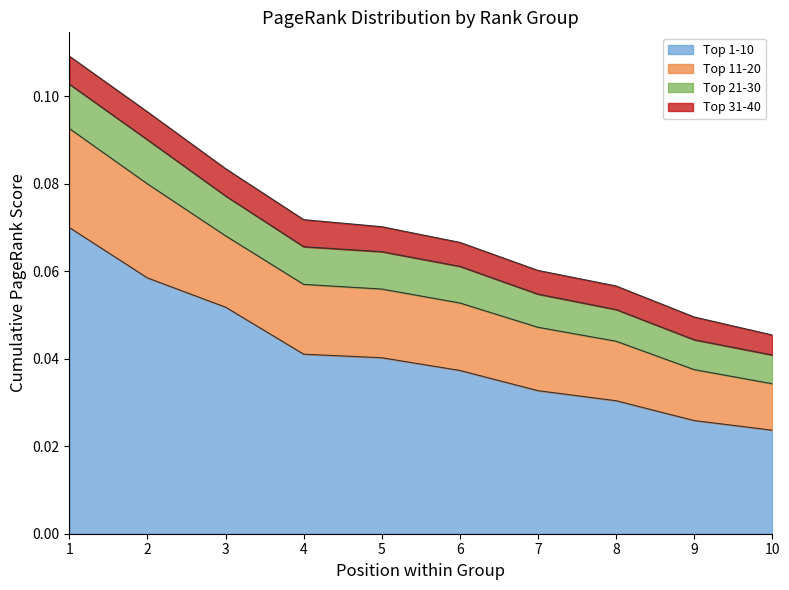

What is the maximum value shown in the chart?

0.1